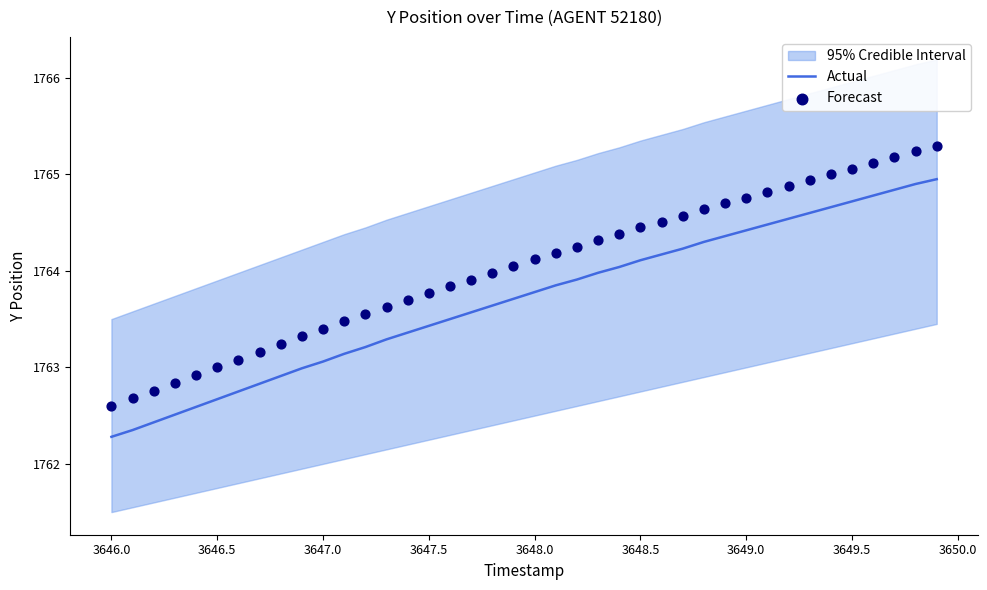

The Actual series shows 1764.7 at 3649.5. True or false?

True